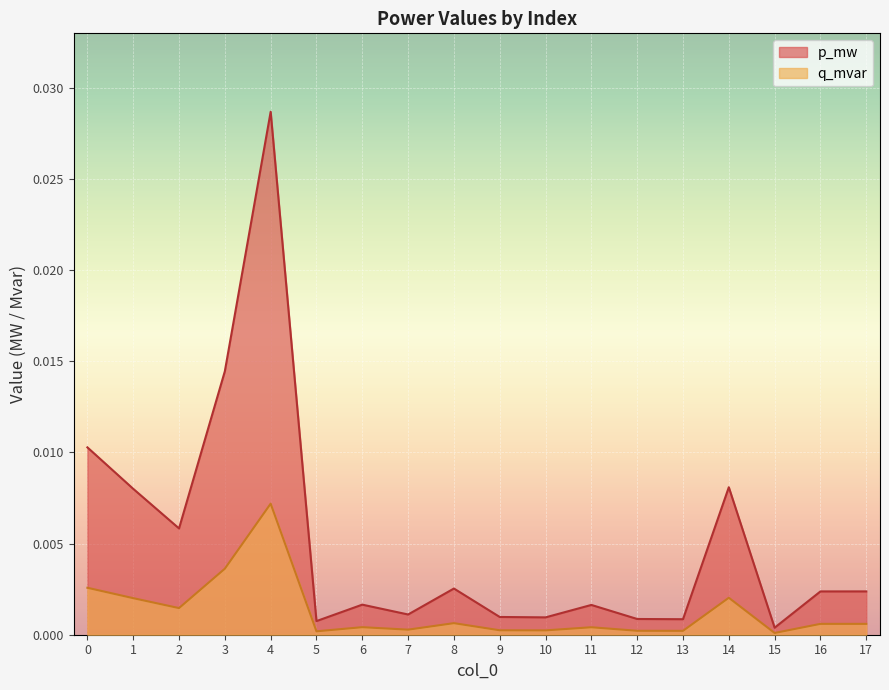

How many data points does each series have?

18